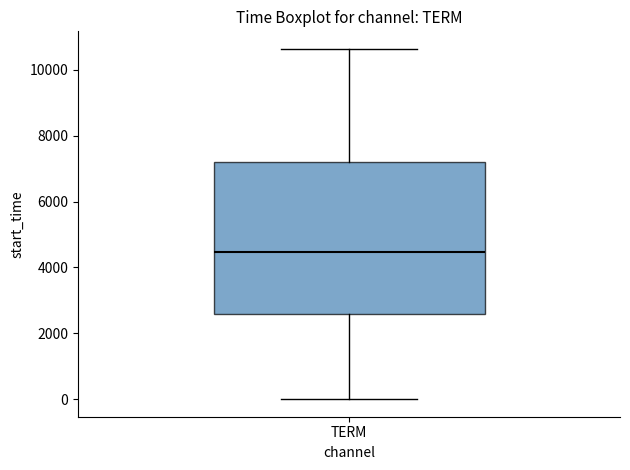

Transcribe this box plot: give where the median line is, the range the box spans, and where the two whiskers end, as read against the y-axis. The values are not printed on the chart, so give them approximately, as read against the axis.

median 4400, box 2600 to 7200, whiskers 0 to 10600